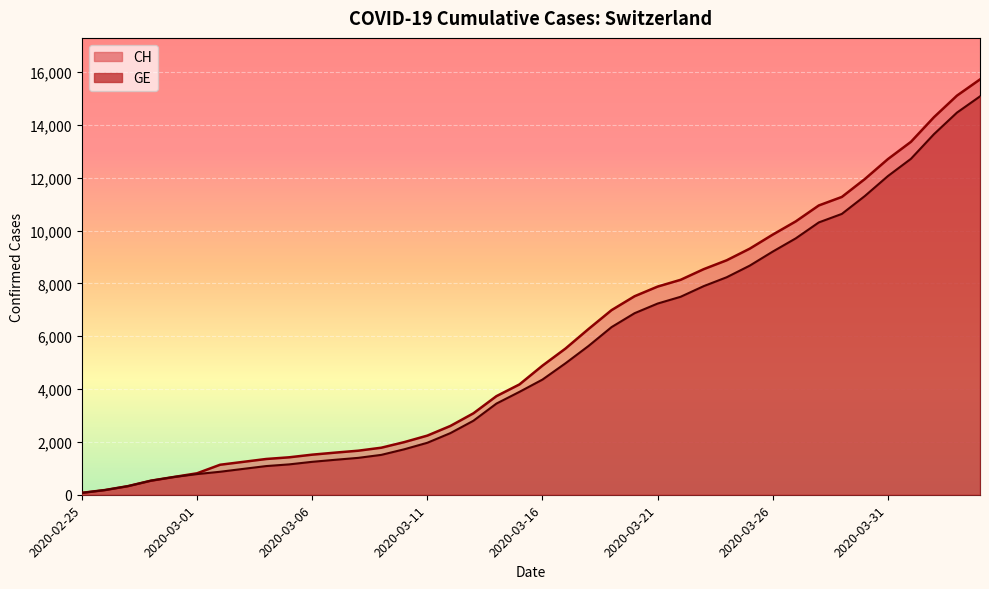

Rank the series by their average value, from lowest to highest.

GE, CH